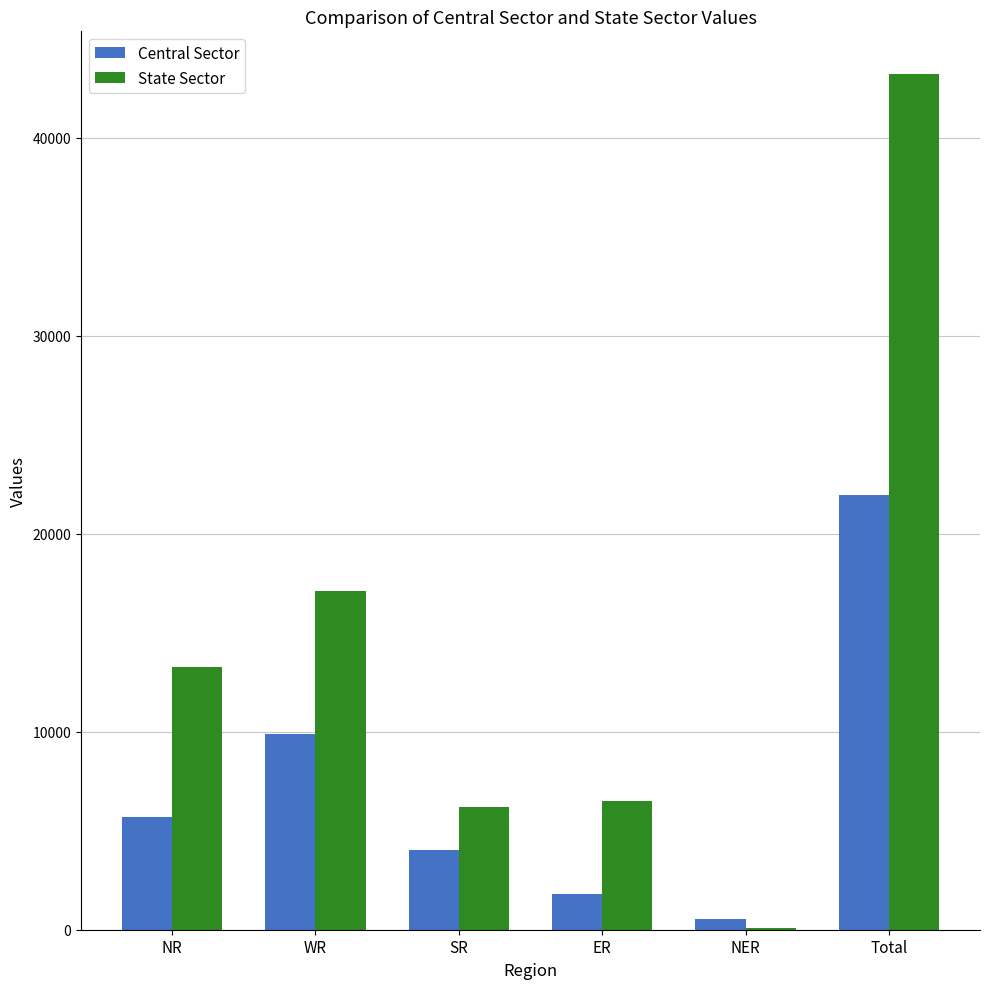

Reading right to left, what are all the values shown in this chart?

Central Sector: 21971	537	1825	4020	9906	5683
State Sector: 43215	110	6509	6202	17104	13290